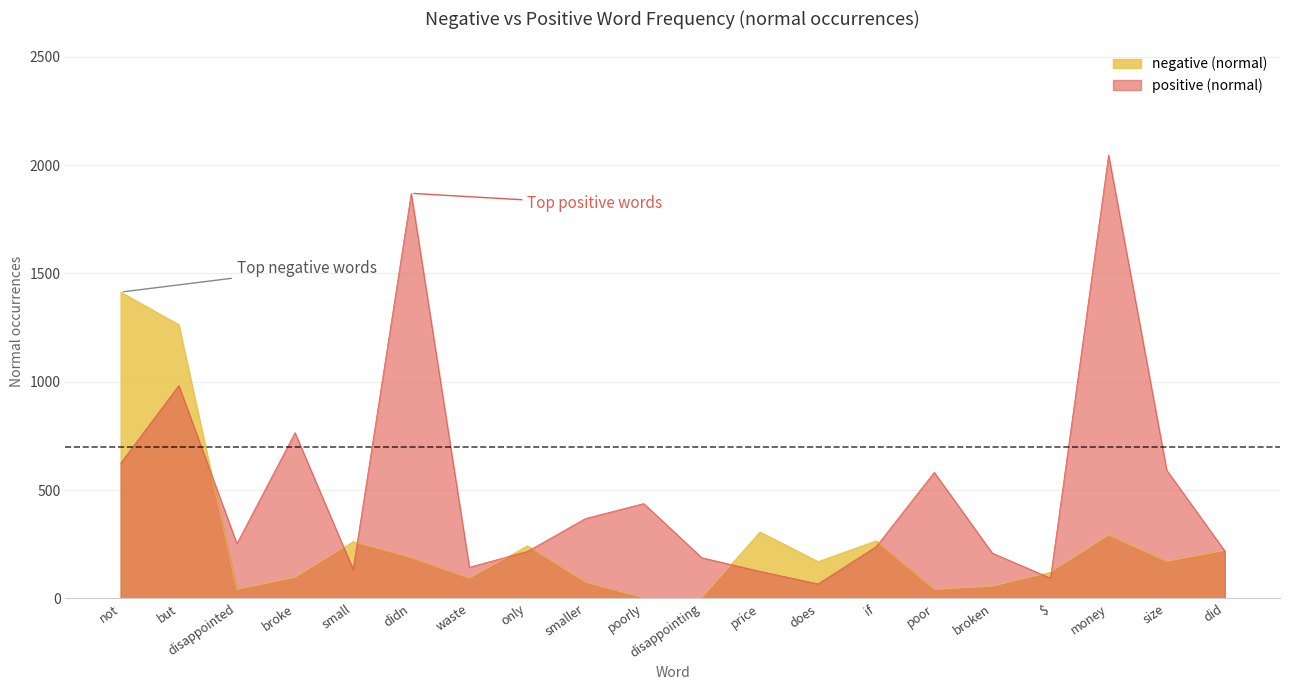

What is the value of the negative (normal) point at the 12th from the left?

307